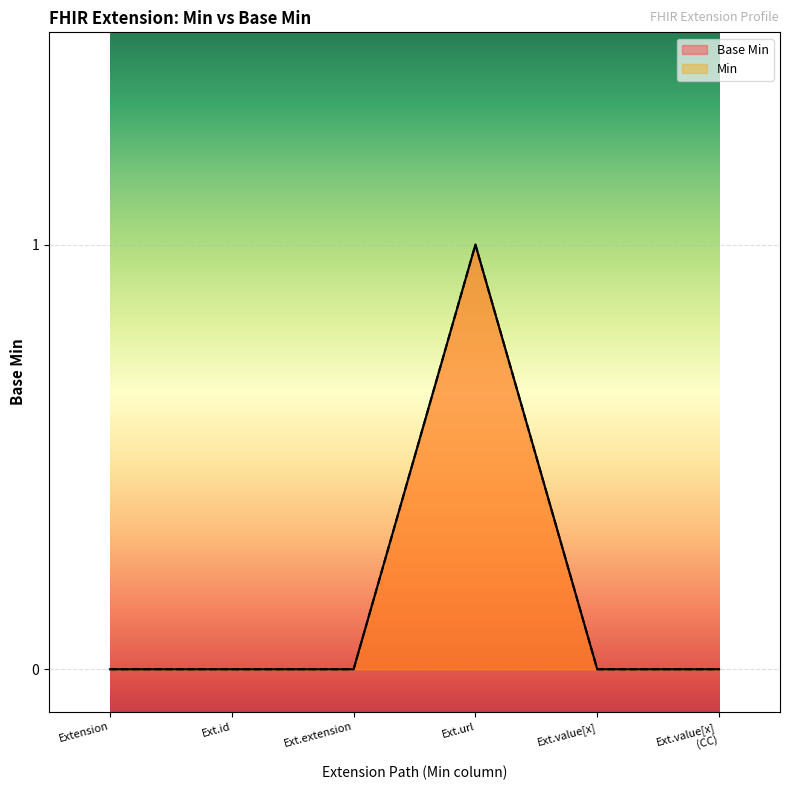

List the series in order of their peak value, highest first.

Base Min, Min